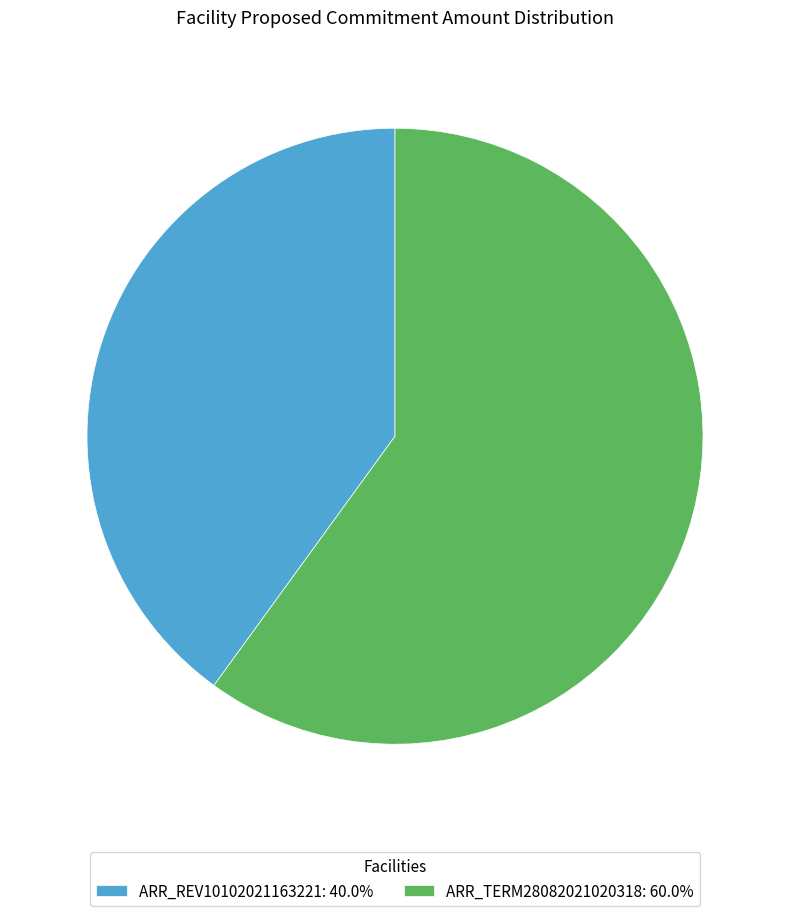

What is the ratio of the value at ARR_REV10102021163221: 40.0% to the value at ARR_TERM28082021020318: 60.0%?

0.7